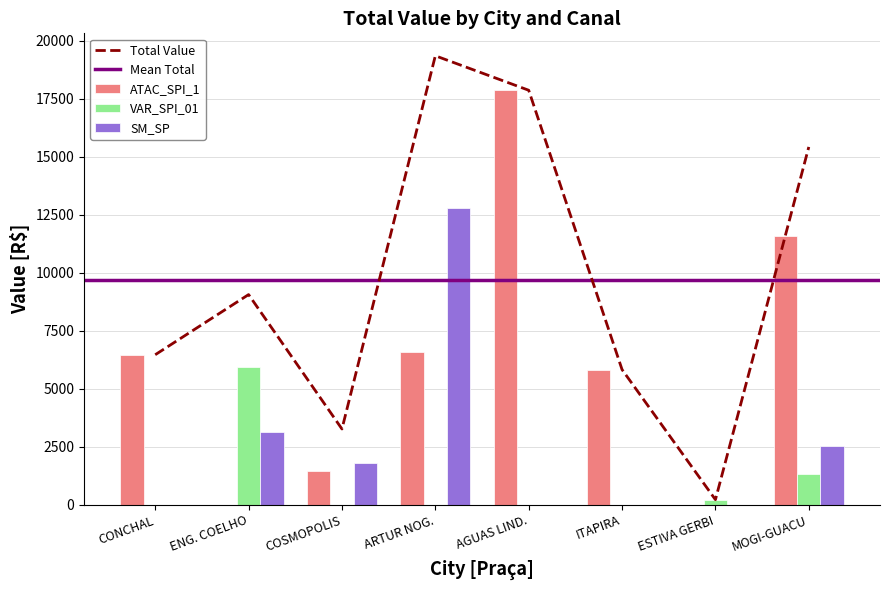

How many values in the ATAC_SPI_1 series exceed 6465?

4